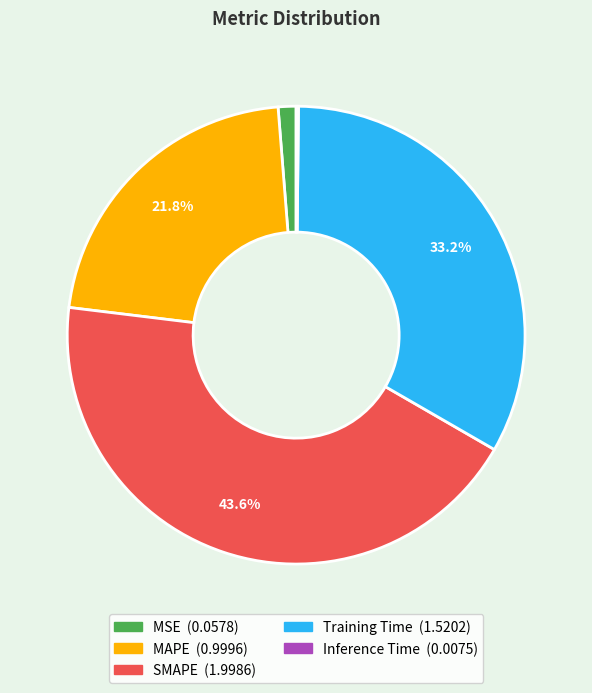

Is there any slice that represents more than half of the pie?

No